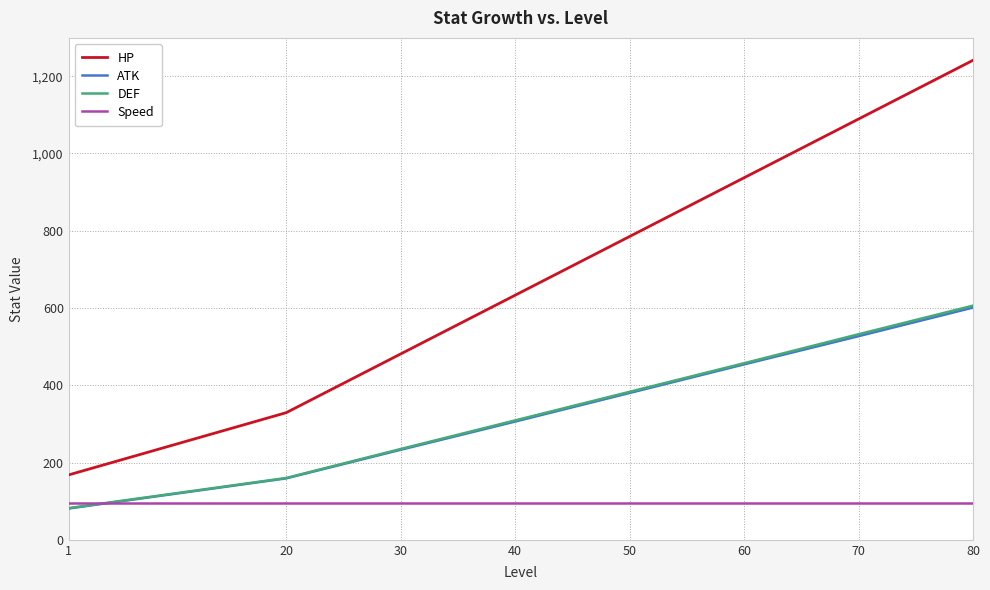

Which series has the widest spread of values?

HP